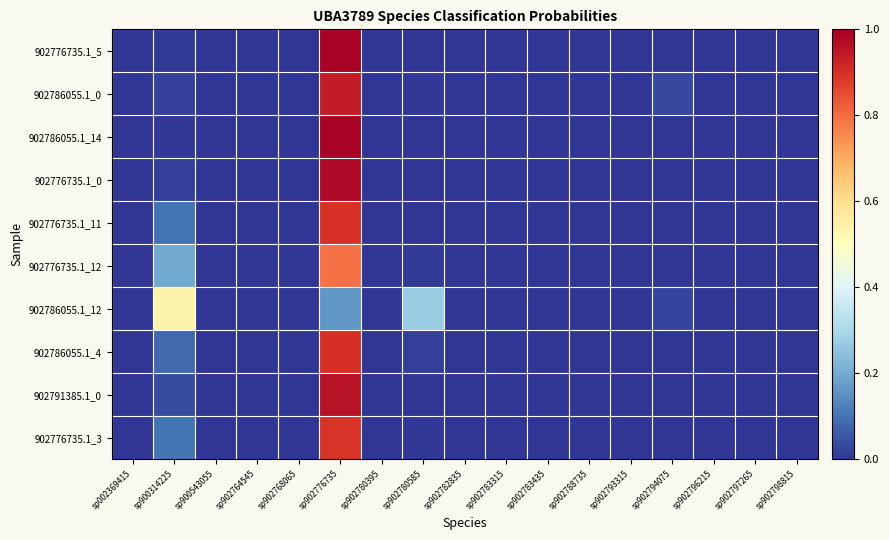

Between sp902764545 and sp902768065, which is larger?

sp902764545